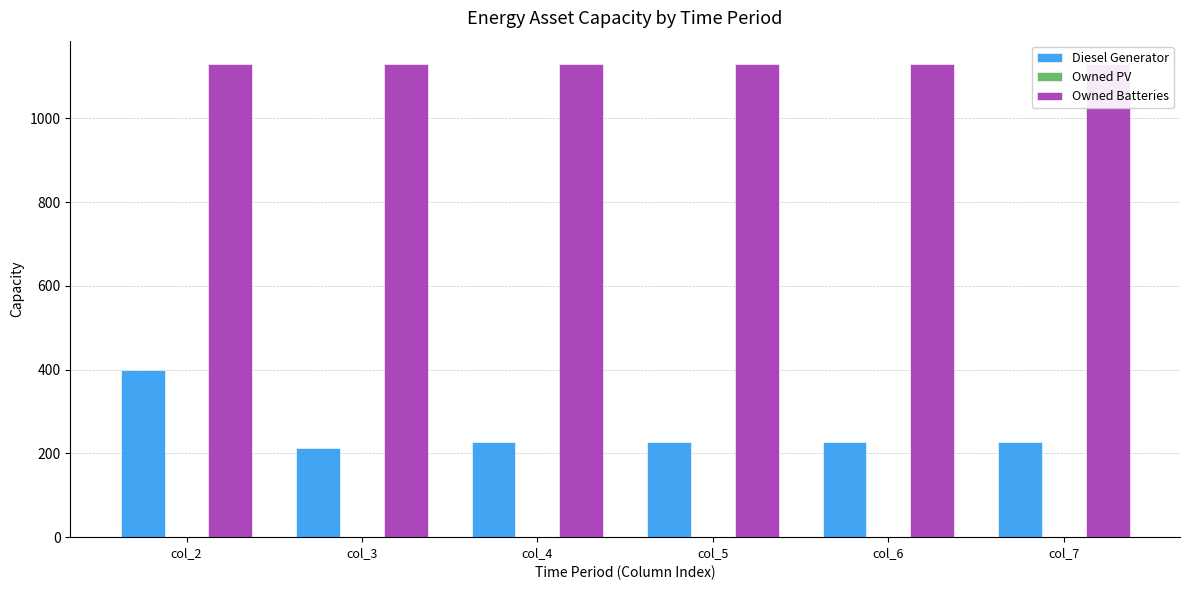

What are all the series names shown in the legend?

Diesel Generator, Owned PV, Owned Batteries